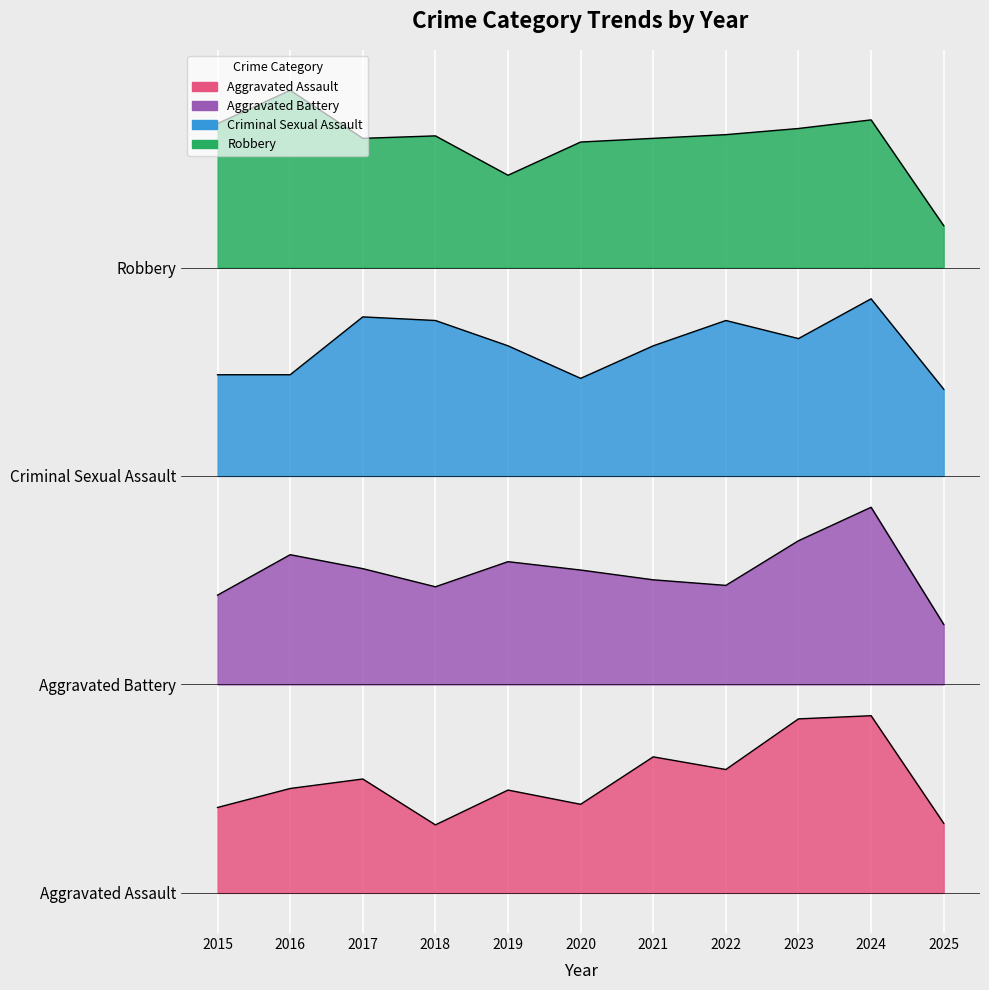

The Aggravated Assault series shows 52.2 at 2018. True or false?

True